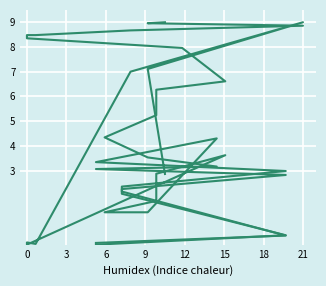

Is it true that length equals 0.1 at 0?

True